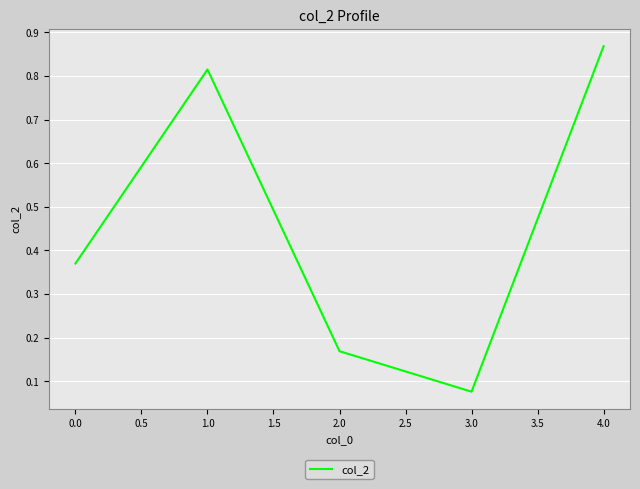

The chart shows a value of 1.5 at 4.0. True or false?

False